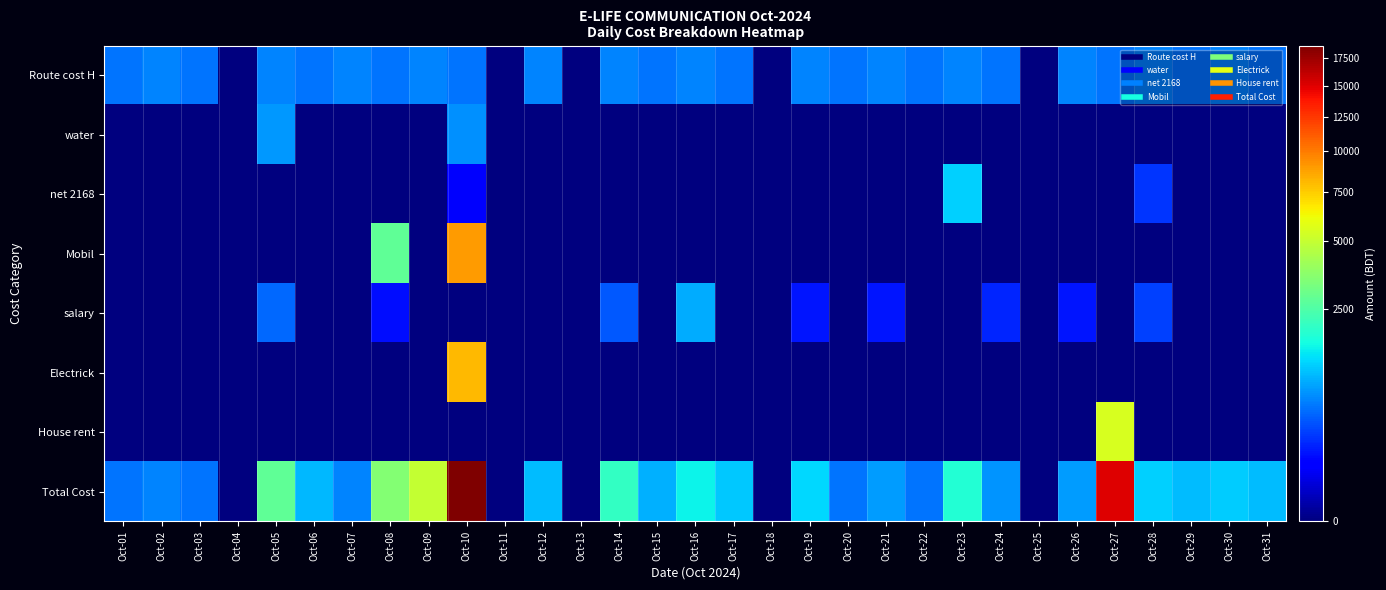

How many series are shown in this chart?

8